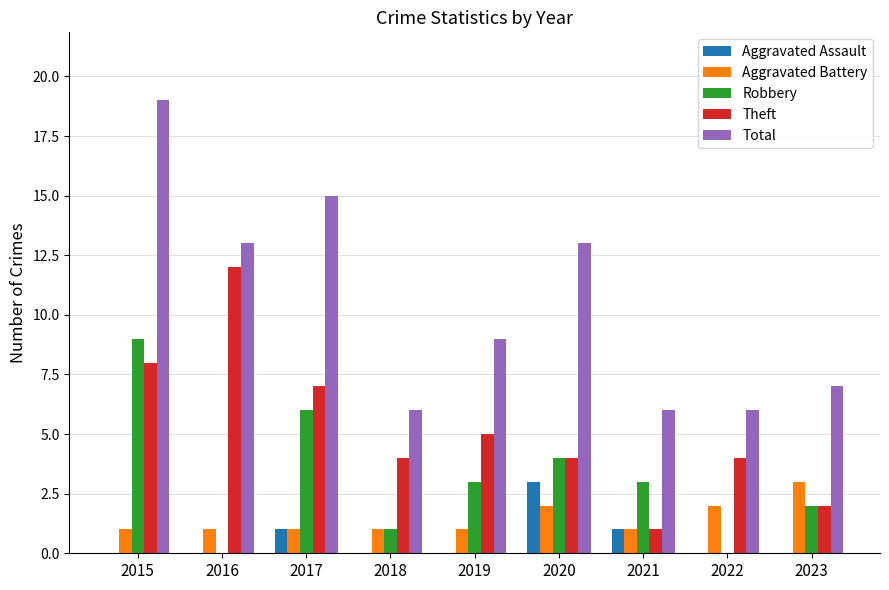

At which label does Theft first exceed 4?

2015